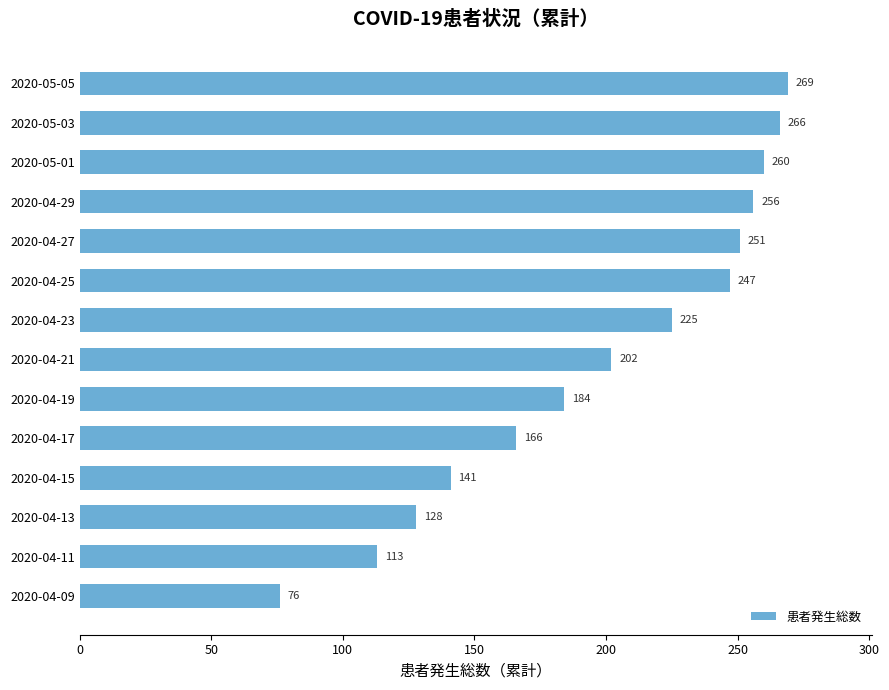

Count the number of categories in the chart.

14